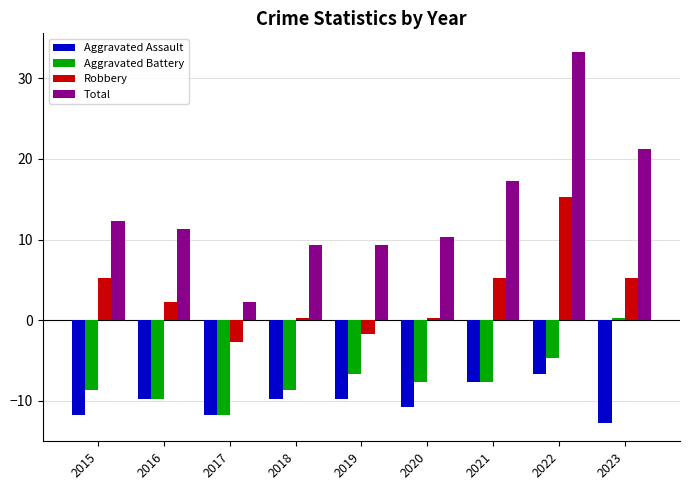

Reading left to right, extract all data points from this chart.

Aggravated Assault: -11.7	-9.7	-11.7	-9.7	-9.7	-10.7	-7.7	-6.7	-12.7
Aggravated Battery: -8.7	-9.7	-11.7	-8.7	-6.7	-7.7	-7.7	-4.7	0.3
Robbery: 5.3	2.3	-2.7	0.3	-1.7	0.3	5.3	15.3	5.3
Total: 12.3	11.3	2.3	9.3	9.3	10.3	17.3	33.3	21.3